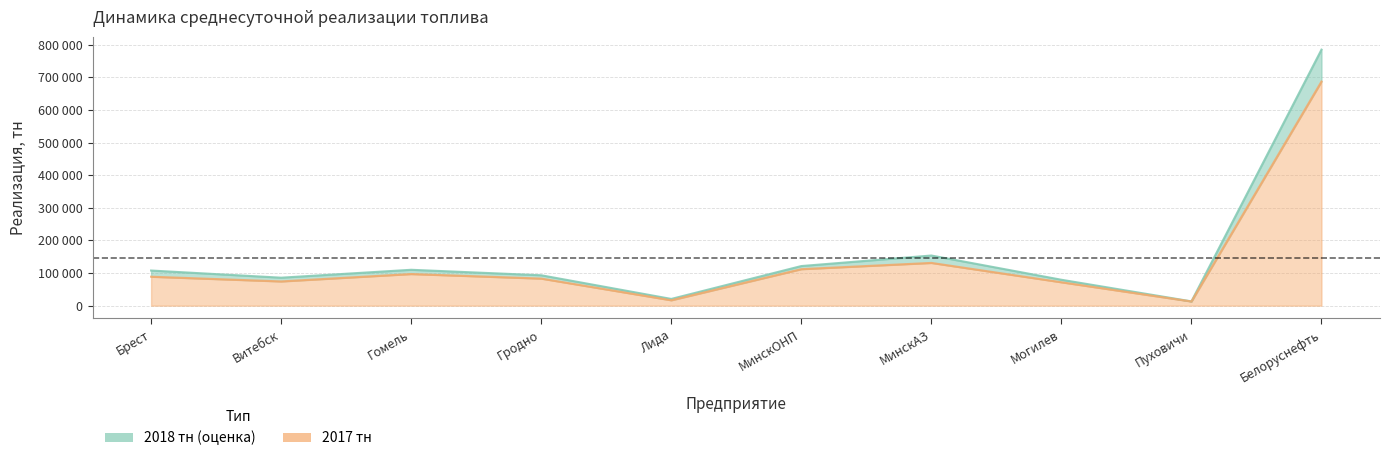

Is the value of 2018 тн at МинскАЗ greater than the value of 2017 тн at Лида?

Yes